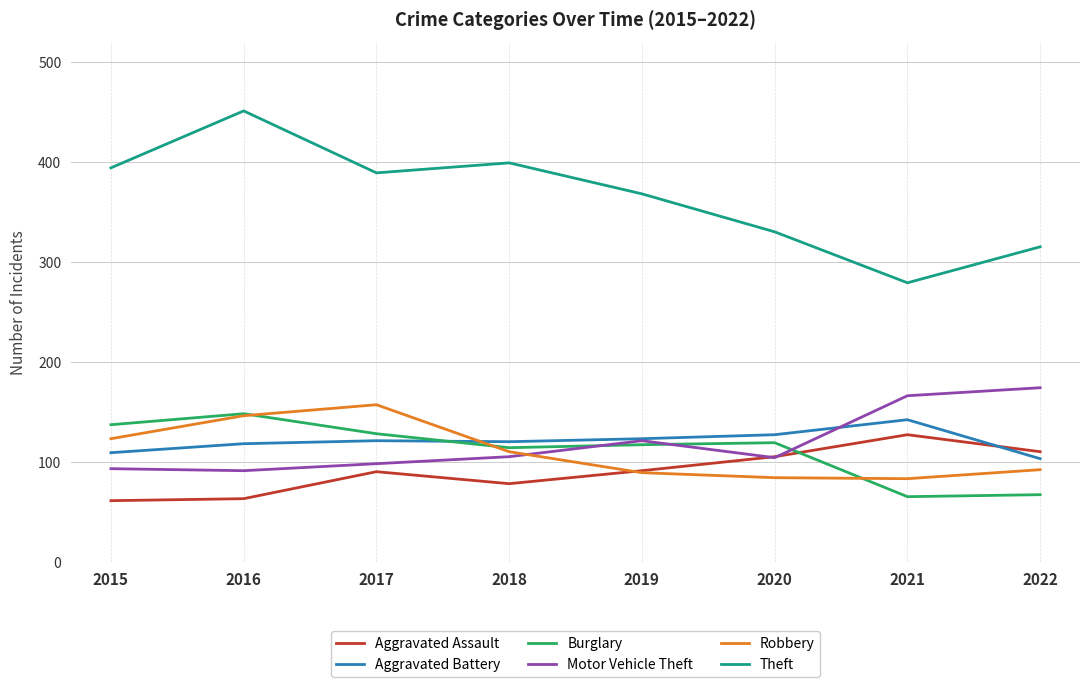

The Theft series shows 551 at 2020. True or false?

False